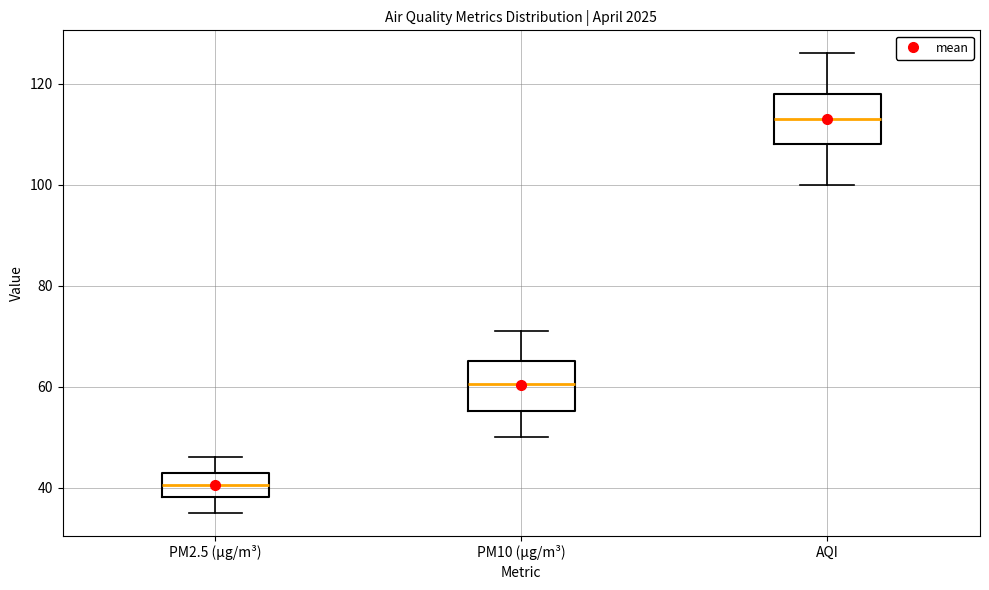

Where does the median line of the box for AQI sit on the y-axis? The values are not printed on the chart, so give them approximately, as read against the axis.

114